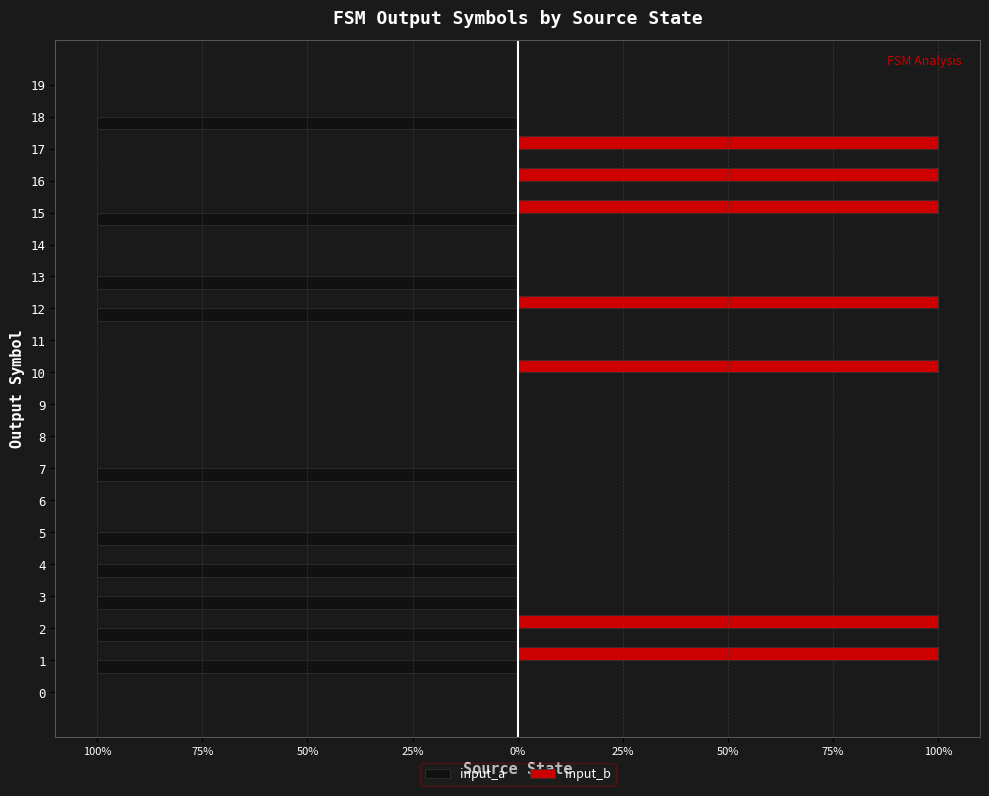

At which category is the sum across all series the highest?

10